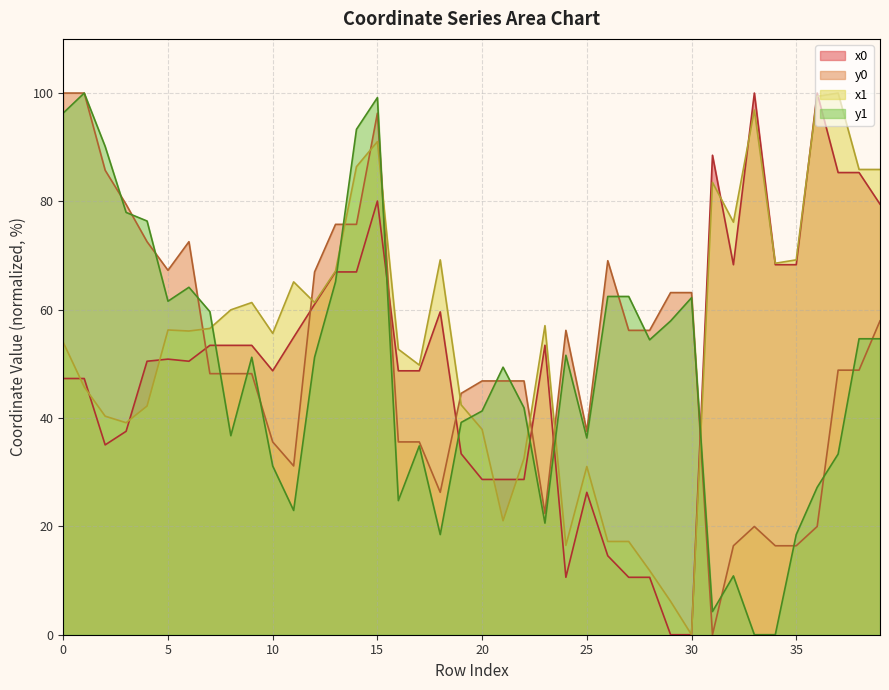

What is the average value of the x0 series?

50.1